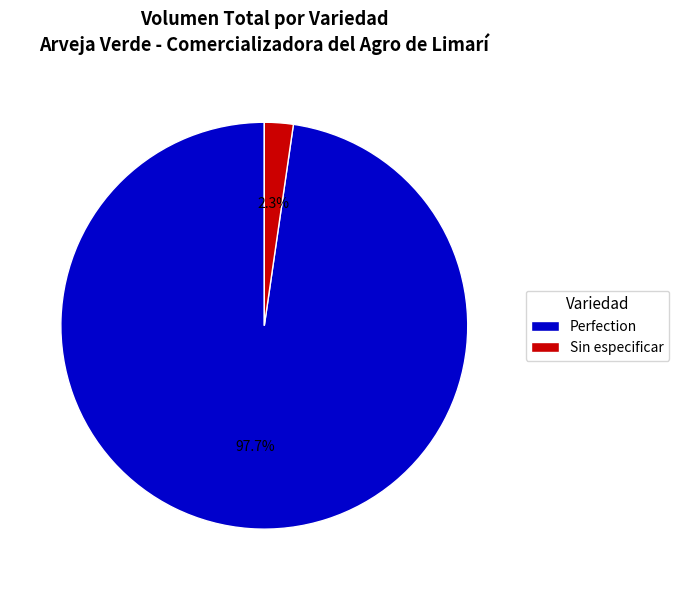

What is the largest slice in the pie chart?

Perfection